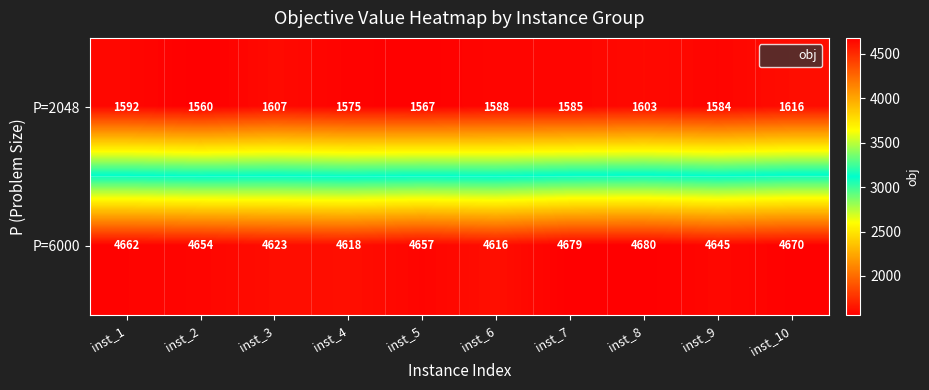

What is the total value across all series at inst_8?

6283